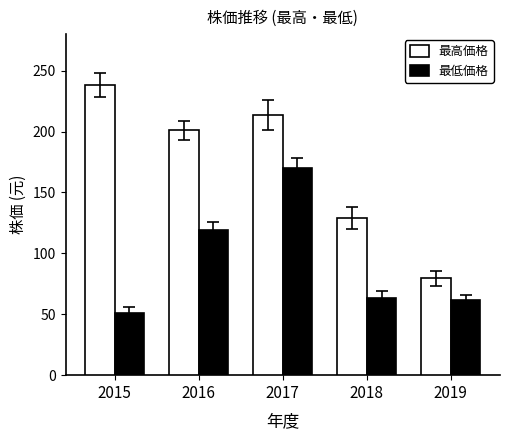

Are the bars grouped side by side (vs. stacked)?

Yes